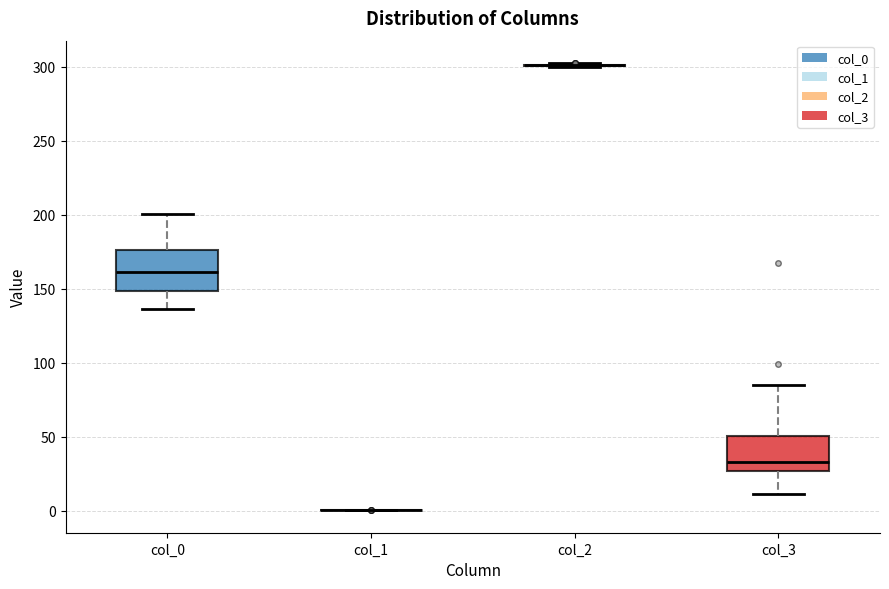

Reading left to right, read every box against the y-axis: the position of its median line, the range the box covers, and the ends of its whiskers. The values are not printed on the chart, so give them approximately, as read against the axis.

col_0: median 160, box 150 to 175, whiskers 135 to 200
col_1: box collapsed to a line at 0, whiskers 0 to 0
col_2: box collapsed to a line at 300, whiskers 300 to 300
col_3: median 35, box 25 to 50, whiskers 10 to 85